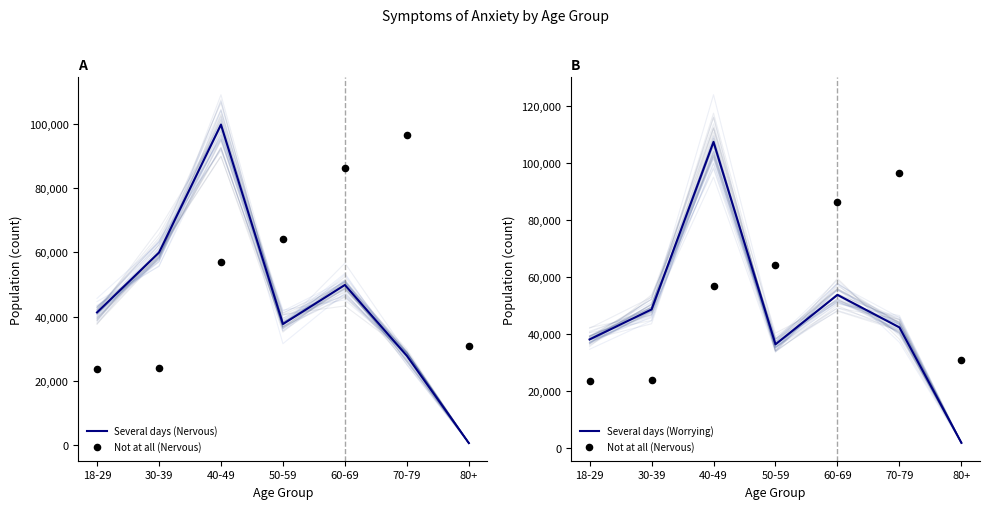

At which category is the sum across all series the highest?

40-49